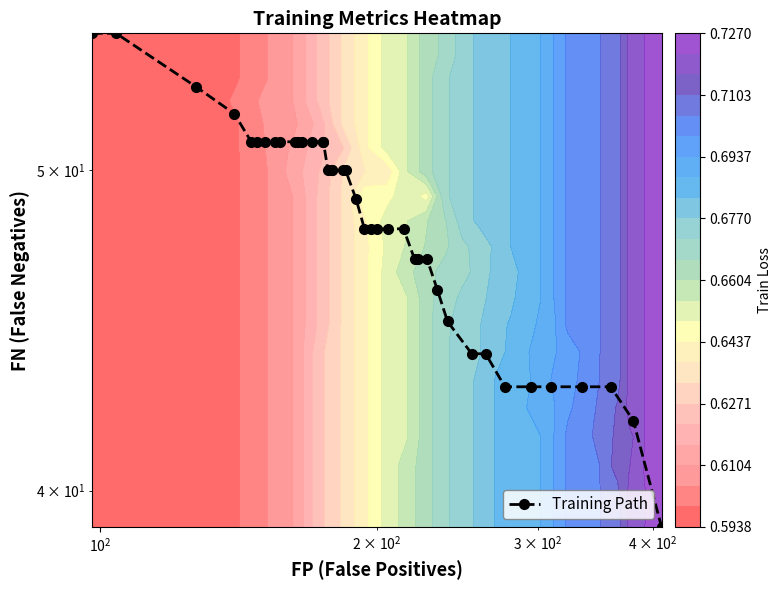

How many categories are shown in the chart?

40